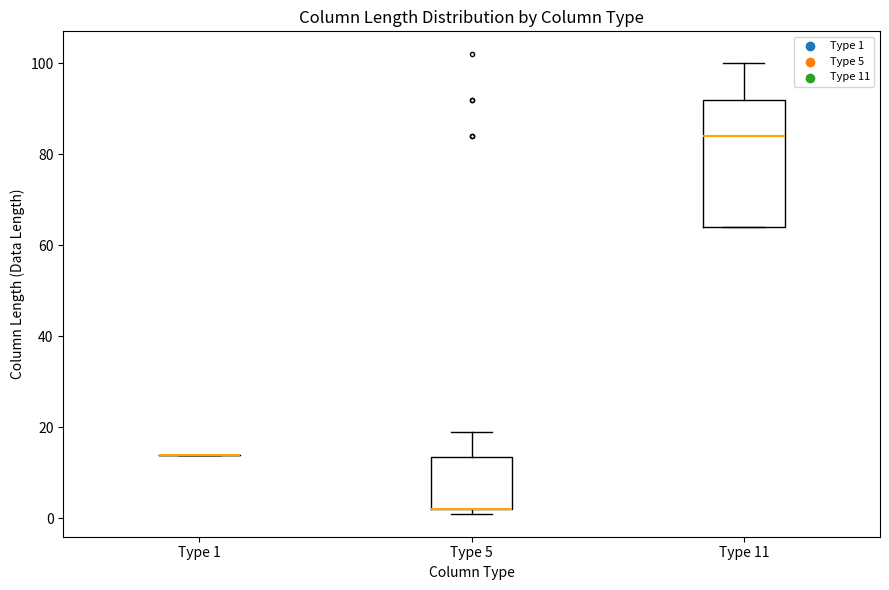

Reading left to right, transcribe this box plot: for each box, give where its median line is, the range the box spans, and where its two whiskers end, as read against the y-axis. The values are not printed on the chart, so give them approximately, as read against the axis.

Type 1: box collapsed to a line at 14, whiskers 14 to 14
Type 5: median 2 (drawn on the box's lower edge), box 2 to 14, whiskers 2 (just below the box's lower edge) to 20
Type 11: median 84, box 64 to 92, whiskers 64 to 100